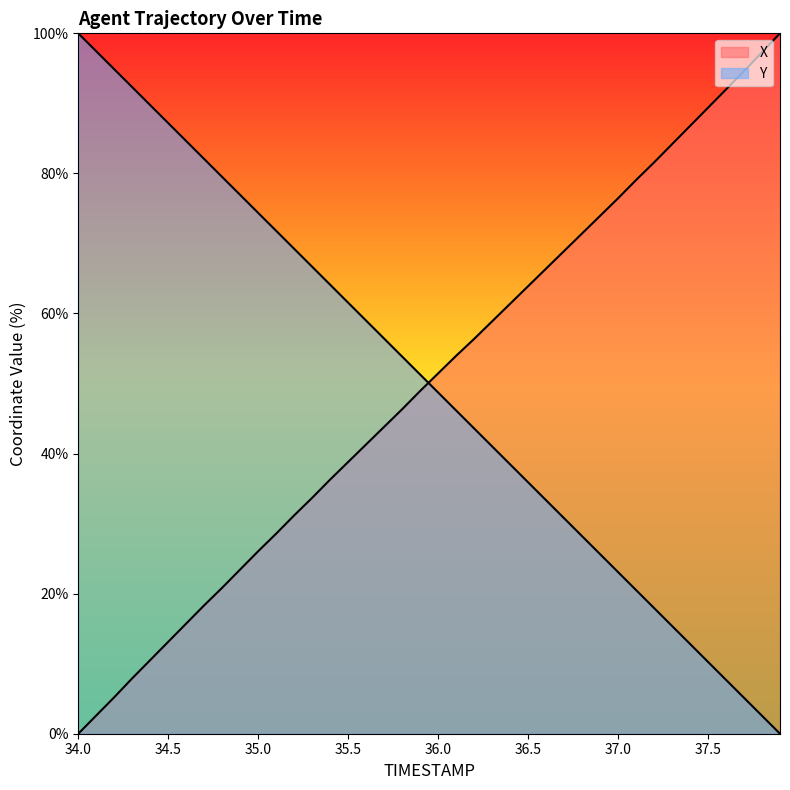

Reading right to left, extract all data points from this chart.

X: 100.0	97.3	94.6	92.0	89.4	86.8	84.2	81.6	79.1	76.4	73.9	71.4	68.9	66.4	63.9	61.4	58.9	56.4	54.0	51.4	48.9	46.3	43.8	41.3	38.8	36.3	33.7	31.2	28.6	26.1	23.5	20.8	18.3	15.7	13.1	10.5	7.9	5.2	2.6	0.0
Y: 0.0	2.6	5.1	7.7	10.3	12.8	15.4	17.9	20.5	23.1	25.6	28.2	30.8	33.3	35.9	38.5	41.0	43.6	46.2	48.7	51.3	53.8	56.4	59.0	61.5	64.1	66.7	69.2	71.8	74.4	76.9	79.5	82.1	84.6	87.2	89.7	92.3	94.9	97.4	100.0